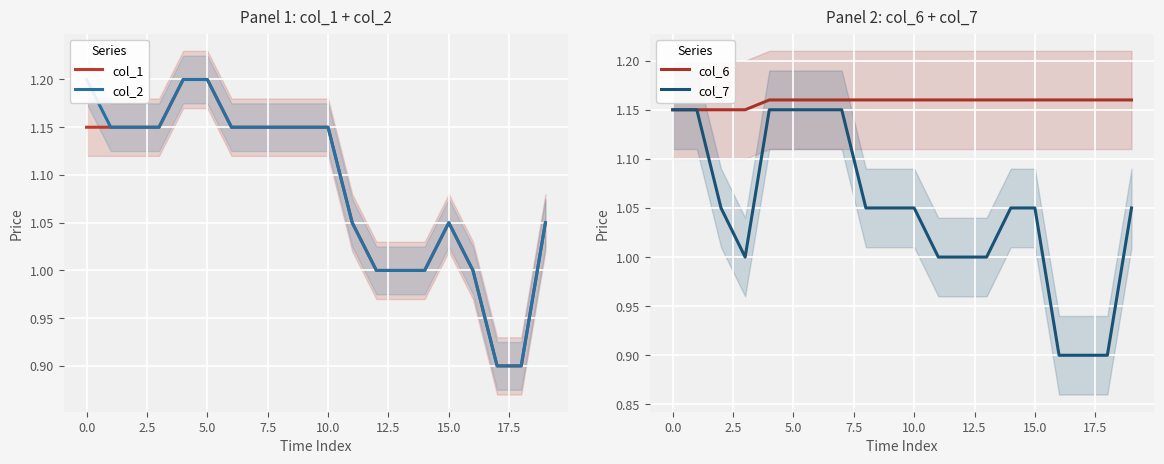

How many distinct data groups are displayed?

4